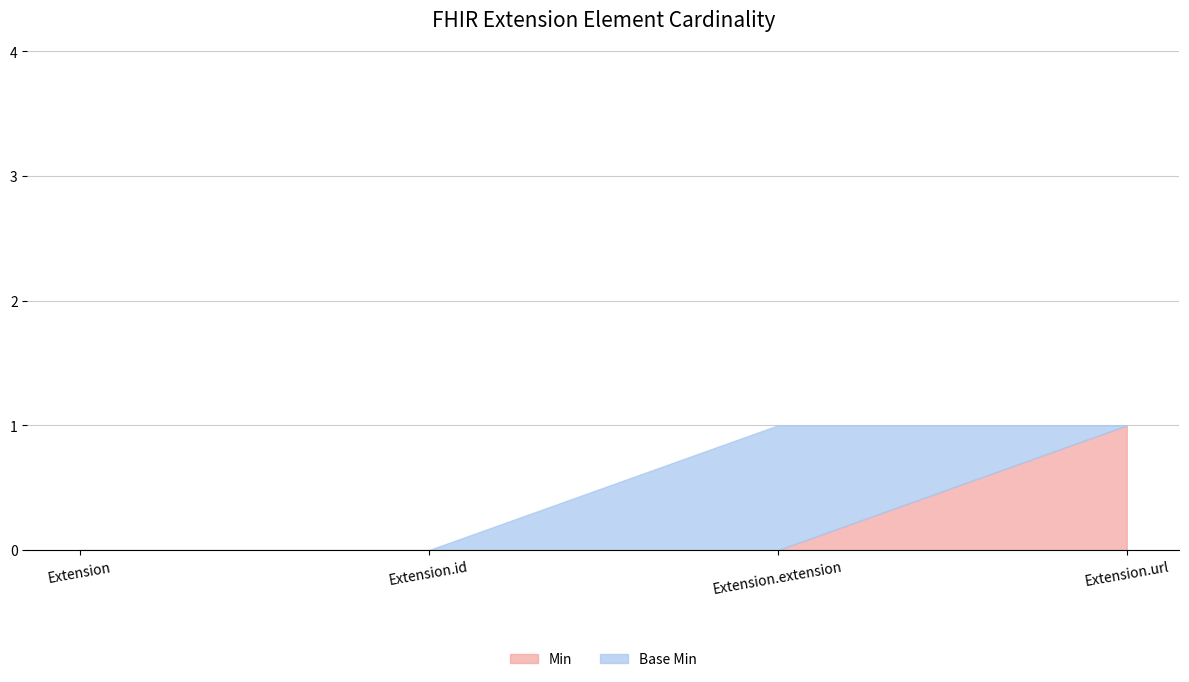

Which category has the highest value in the Min series?

Extension.url